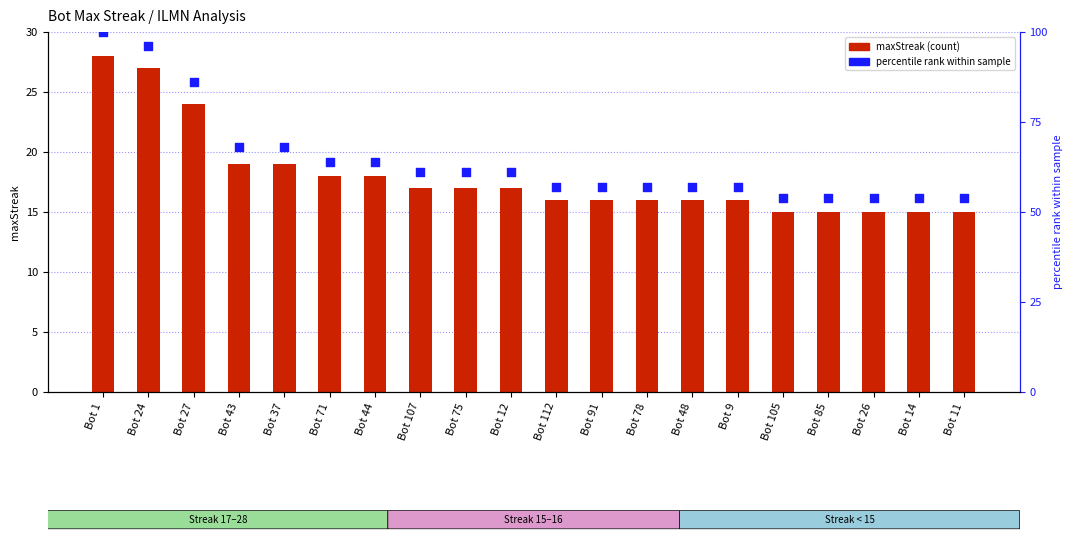

What are all the series names shown in the legend?

maxStreak, percentile rank within sample